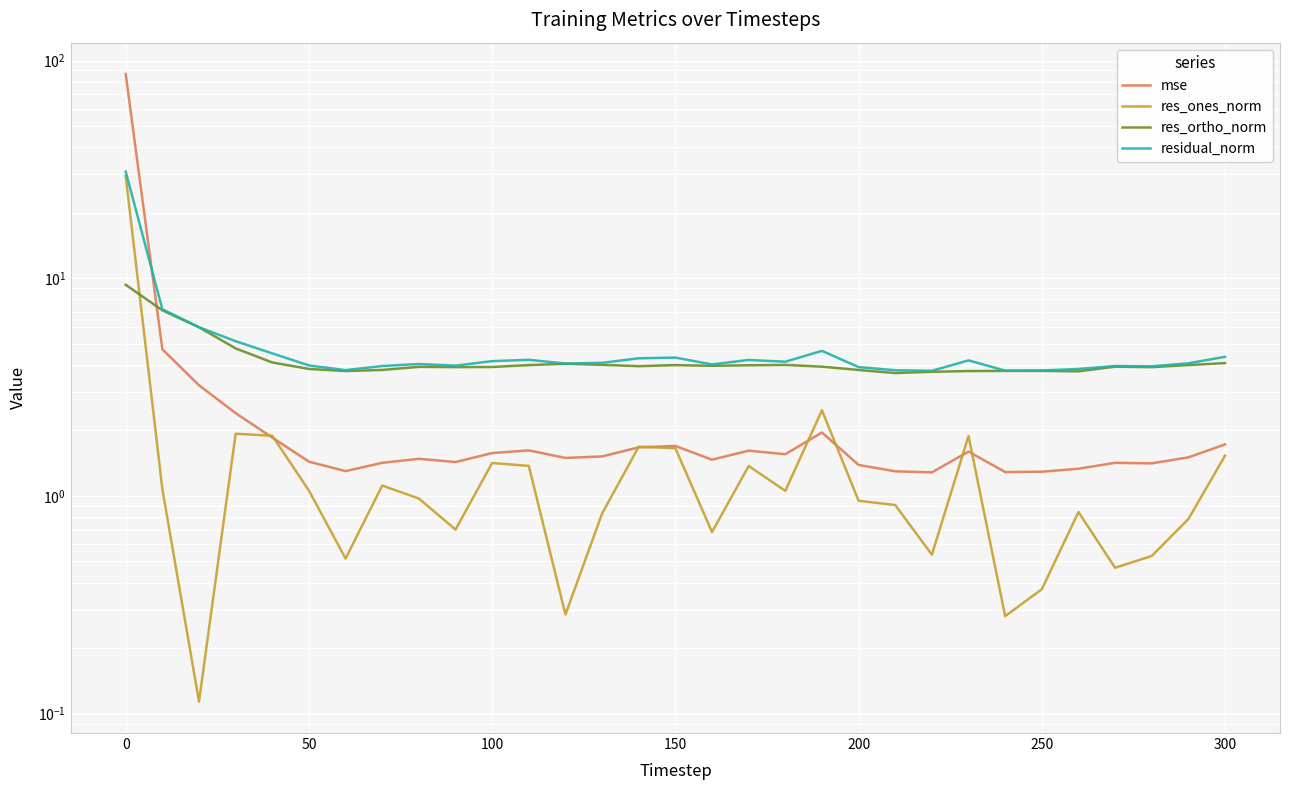

Is the value of residual_norm at 150 greater than the value of mse at 16?

Yes